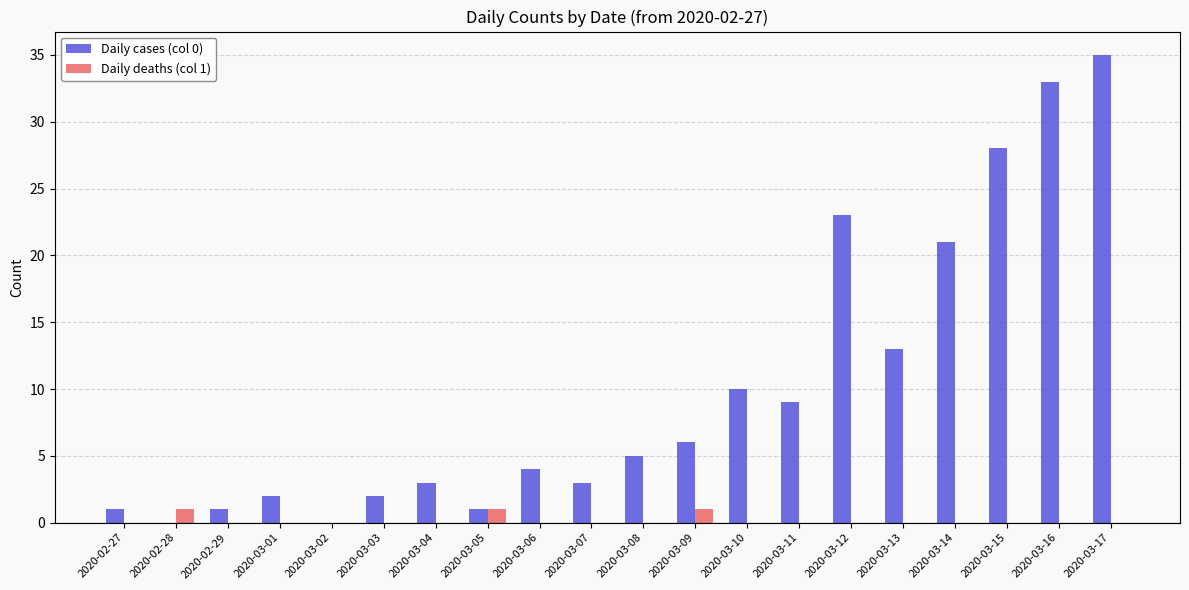

What is the sum of all Daily cases (col 0) values?

200